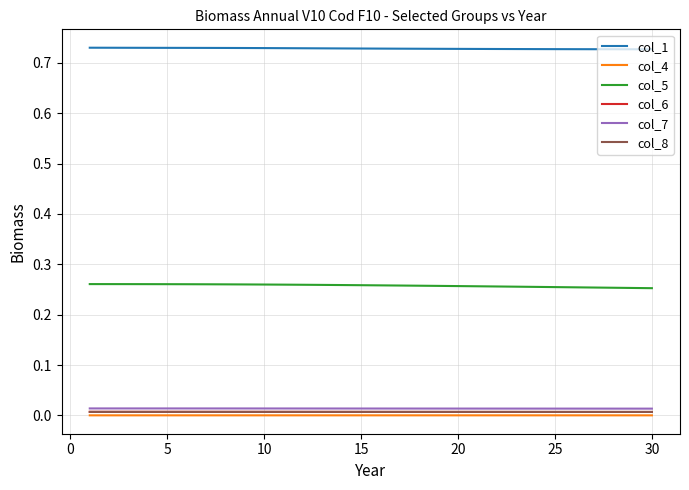

True or false: col_7 and col_5 cross at least once.

False